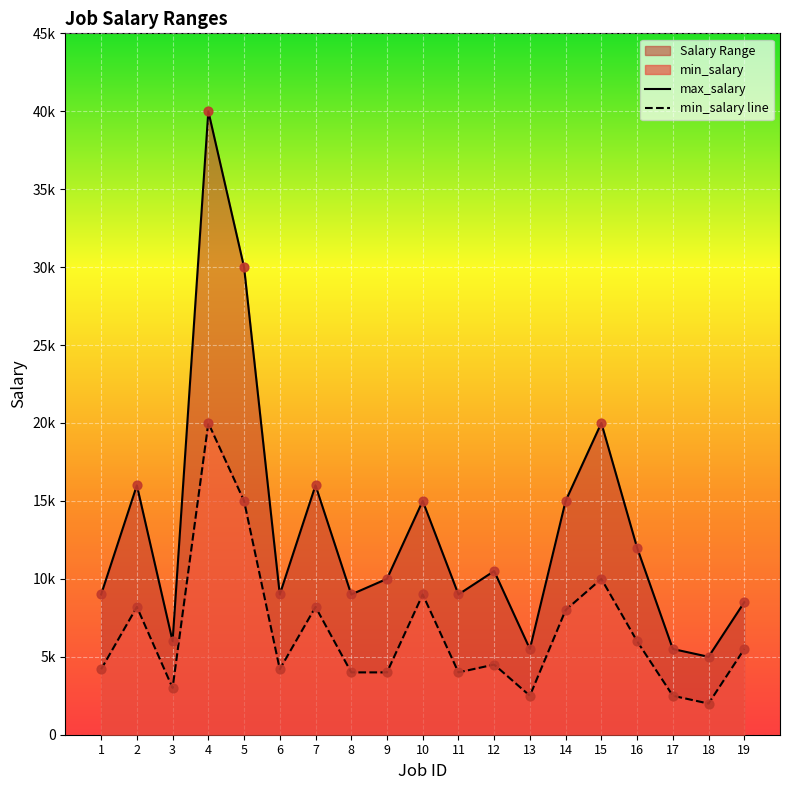

At which category is the sum across all series the highest?

4